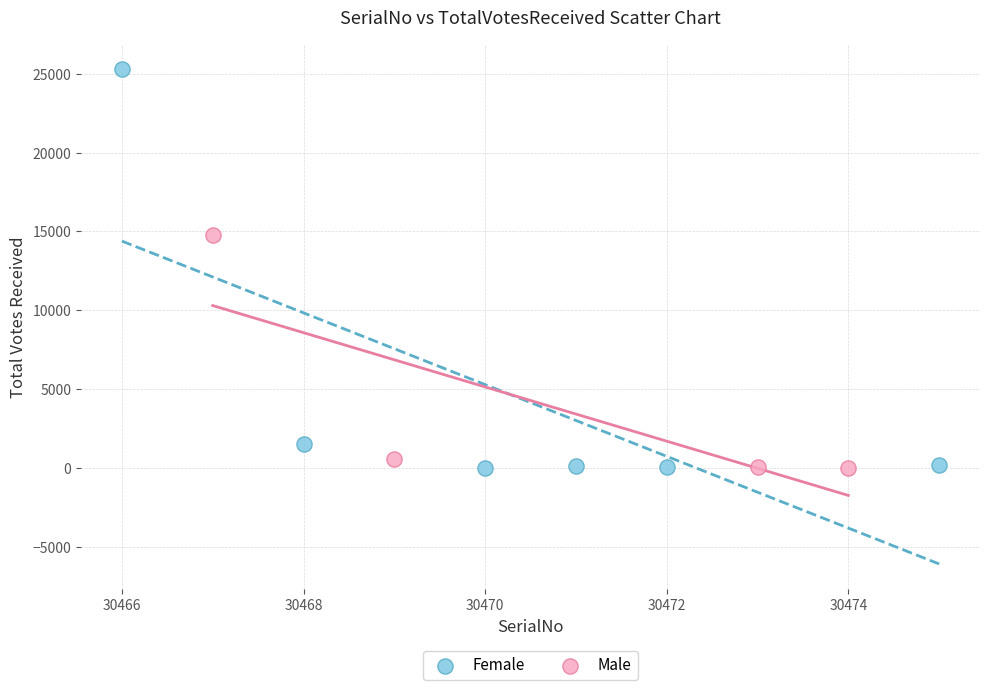

What are all the series names shown in the legend?

Female, Male